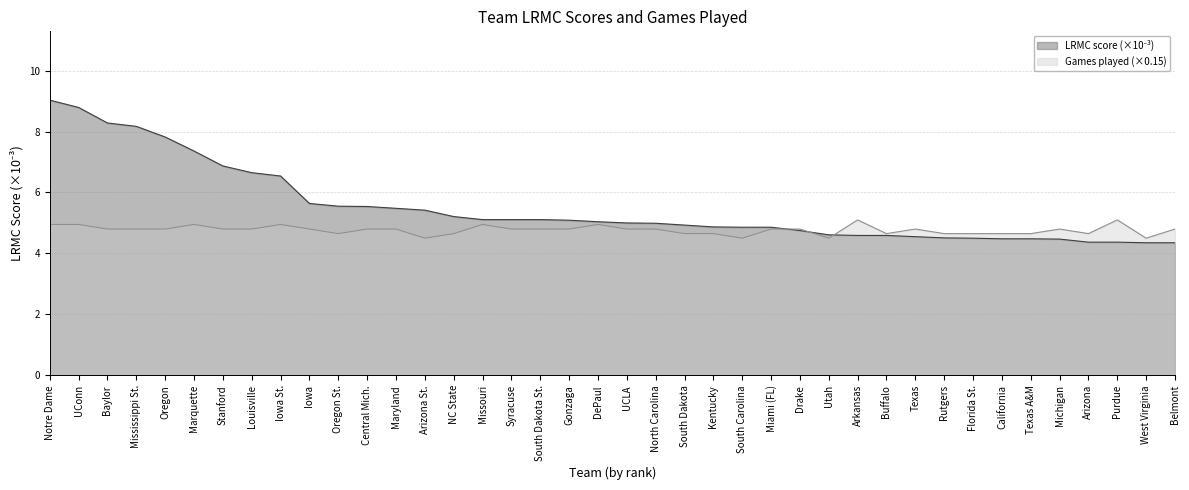

List the series in order of their overall mean, lowest first.

Games played (scaled), LRMC score (x1000)